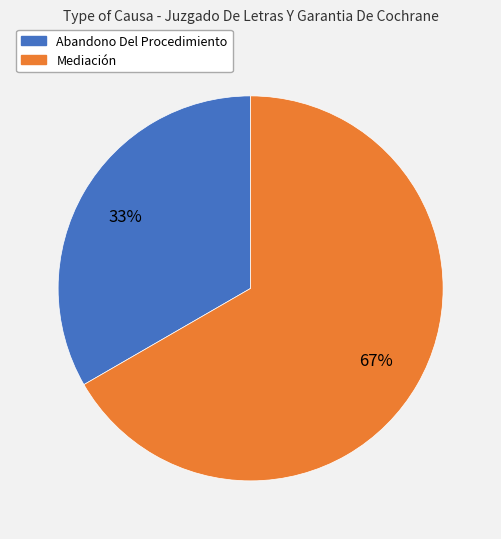

Which slice is the largest?

Mediación